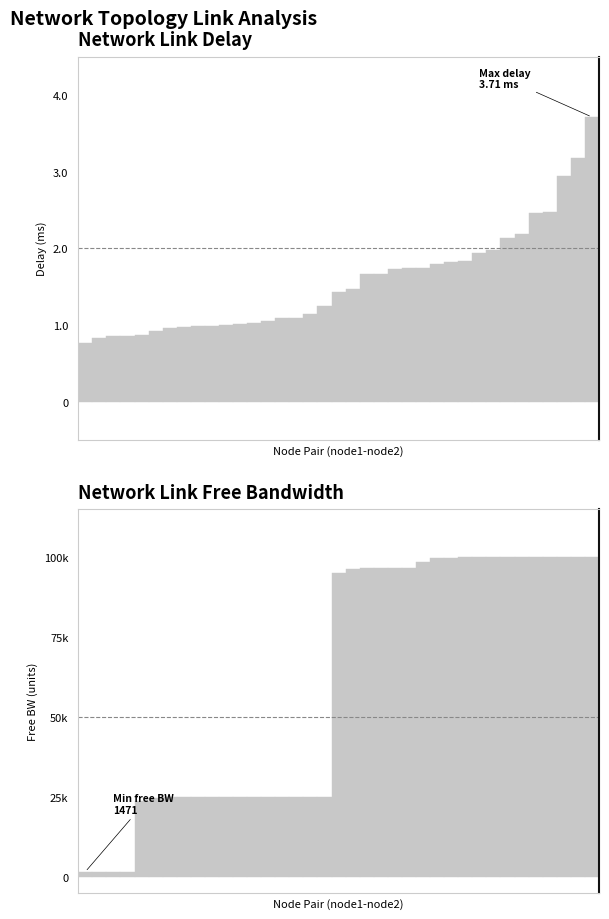

Reading right to left, list all the values displayed in this chart.

delay: 3.7	3.2	2.9	2.5	2.5	2.2	2.1	2.0	1.9	1.8	1.8	1.8	1.7	1.7	1.7	1.7	1.7	1.5	1.4	1.2	1.1	1.1	1.1	1.1	1.0	1.0	1.0	1.0	1.0	1.0	1.0	0.9	0.9	0.9	0.9	0.8	0.8
free_bw: 99996.2	99995.0	99995.0	99993.8	99993.8	99967.6	99940.2	99873.4	99857.9	99843.6	99811.5	99652.9	98480.9	96596.3	96553.0	96521.2	96454.8	96182.6	95103.8	24999.8	24999.8	24999.8	24999.8	24997.4	24996.2	24995.0	24993.8	24993.8	24987.9	24872.3	24841.3	24707.7	23556.0	1548.6	1548.6	1546.2	1471.1